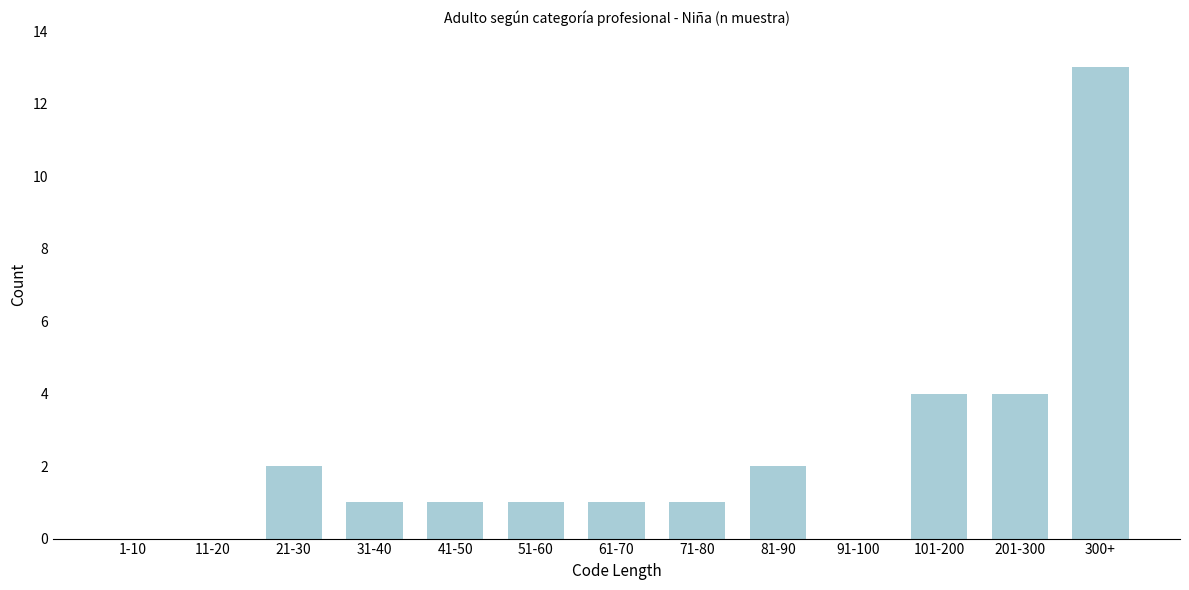

Reading left to right, what are all the values shown in this chart?

1-10=0	11-20=0	21-30=2	31-40=1	41-50=1	51-60=1	61-70=1	71-80=1	81-90=2	91-100=0	101-200=4	201-300=4	300+=13